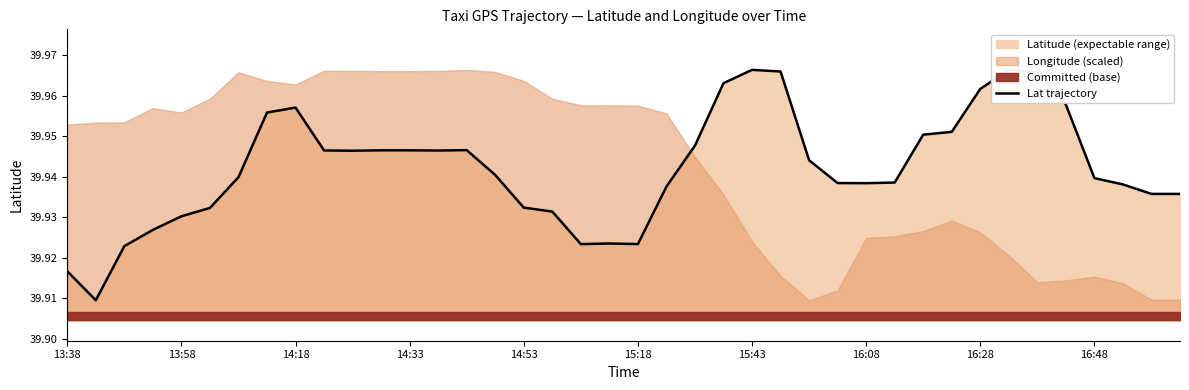

True or false: there are more than 2 points higher than both neighbors.

True